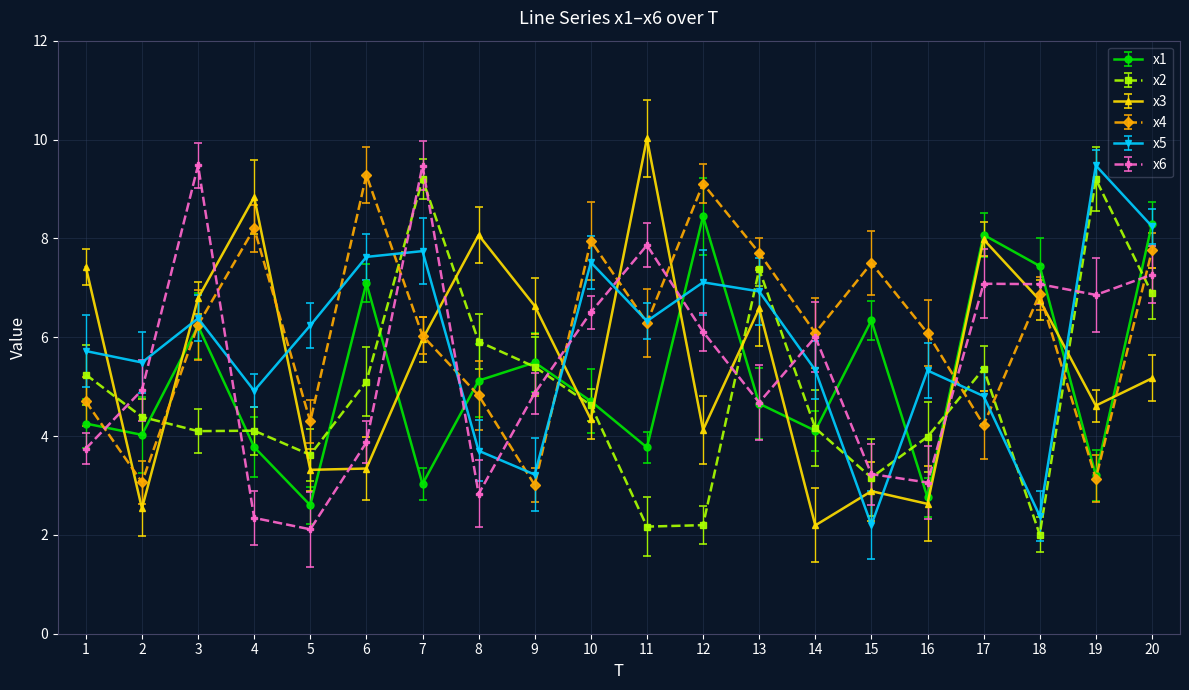

Between 9 and 20, which series saw the biggest shift?

x5